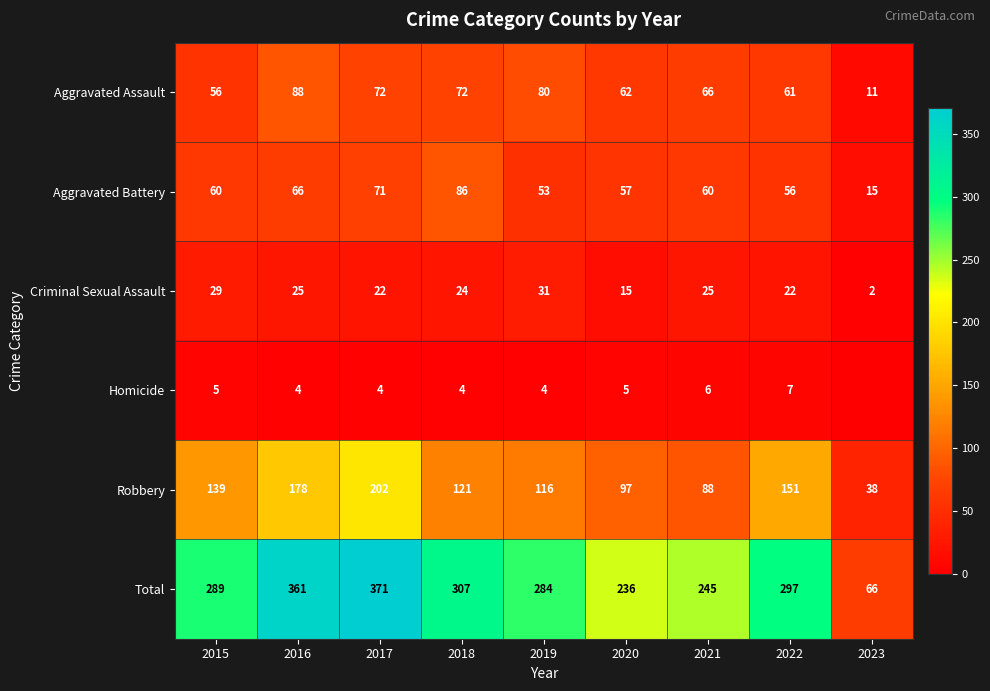

Is it true that Aggravated Battery equals 94 at 2020?

False